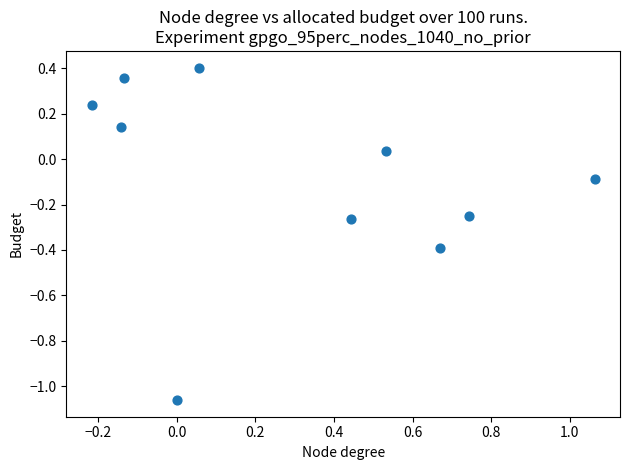

What is the average X value?

0.3